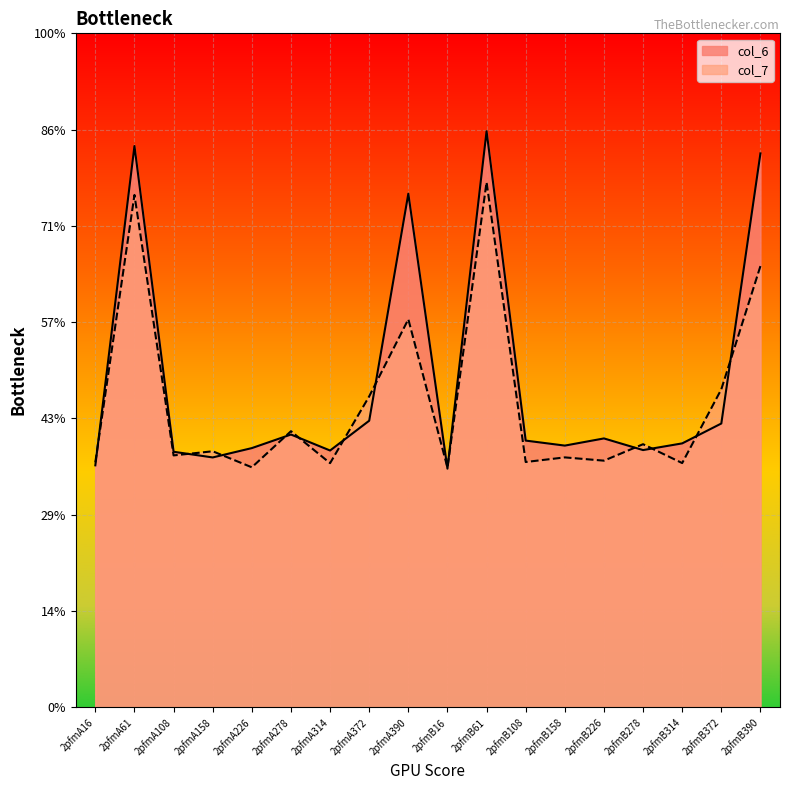

How many times do col_6 and col_7 cross each other?

13